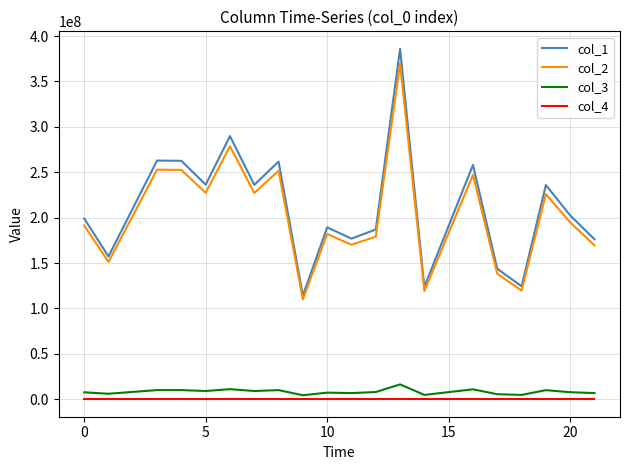

True or false: col_1 and col_4 intersect in this chart.

False